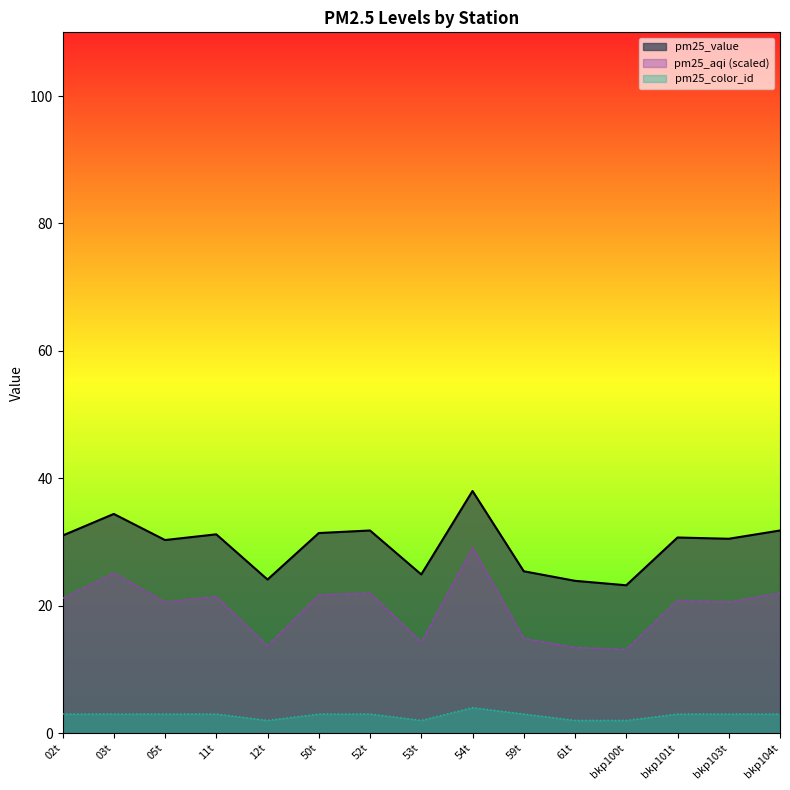

What is the difference between the highest and lowest values at 61t?

21.9